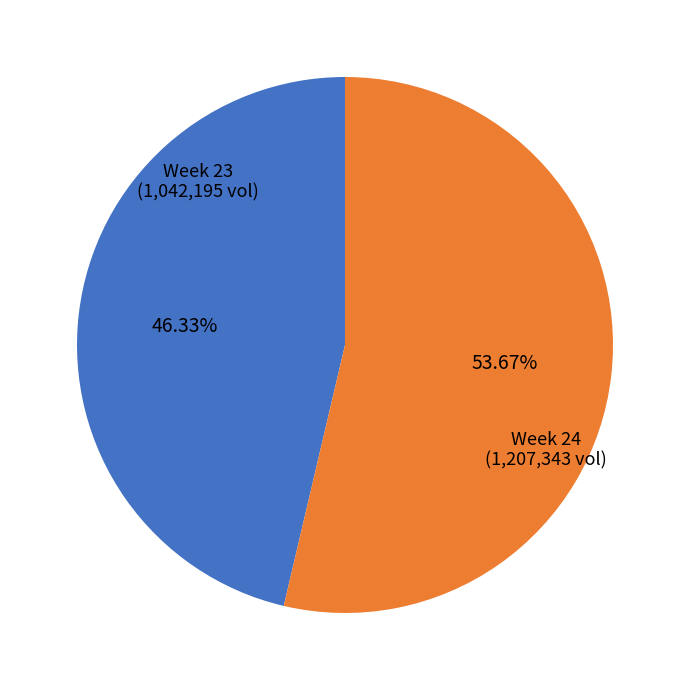

Is there a majority slice in this chart?

Yes